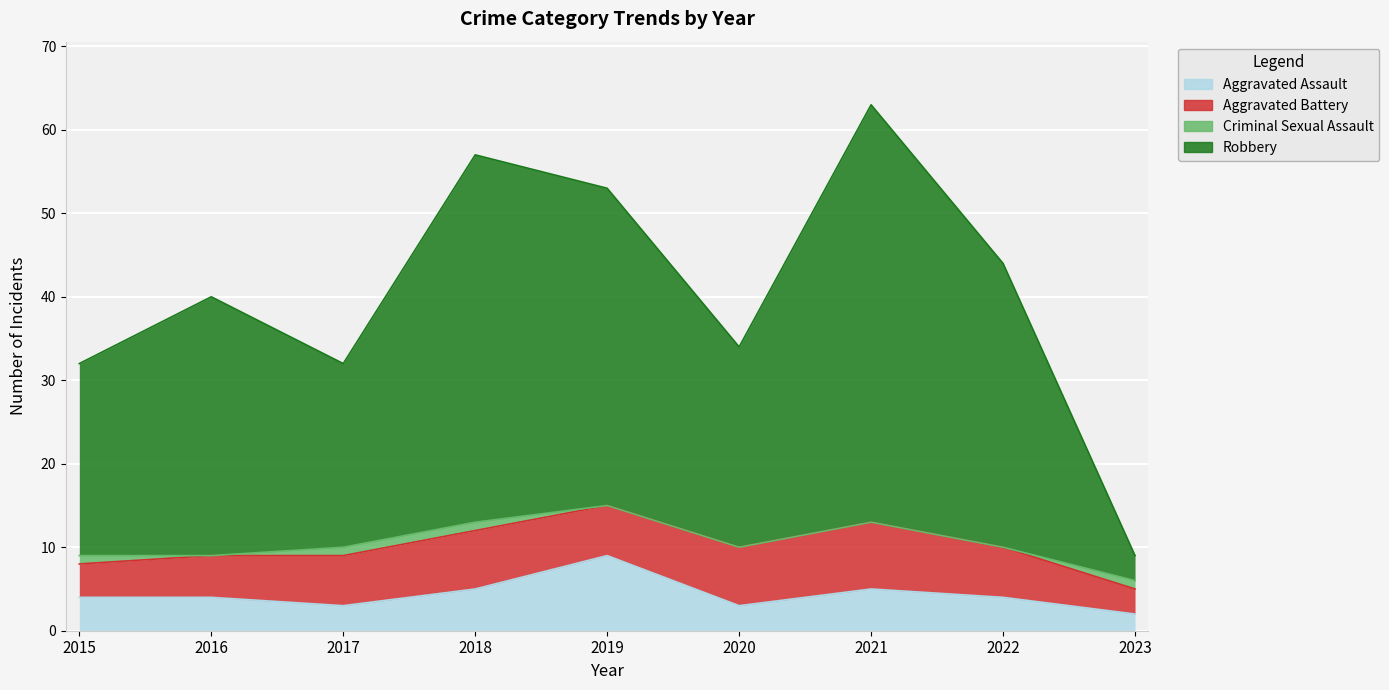

Which series has the largest total across all categories?

Robbery